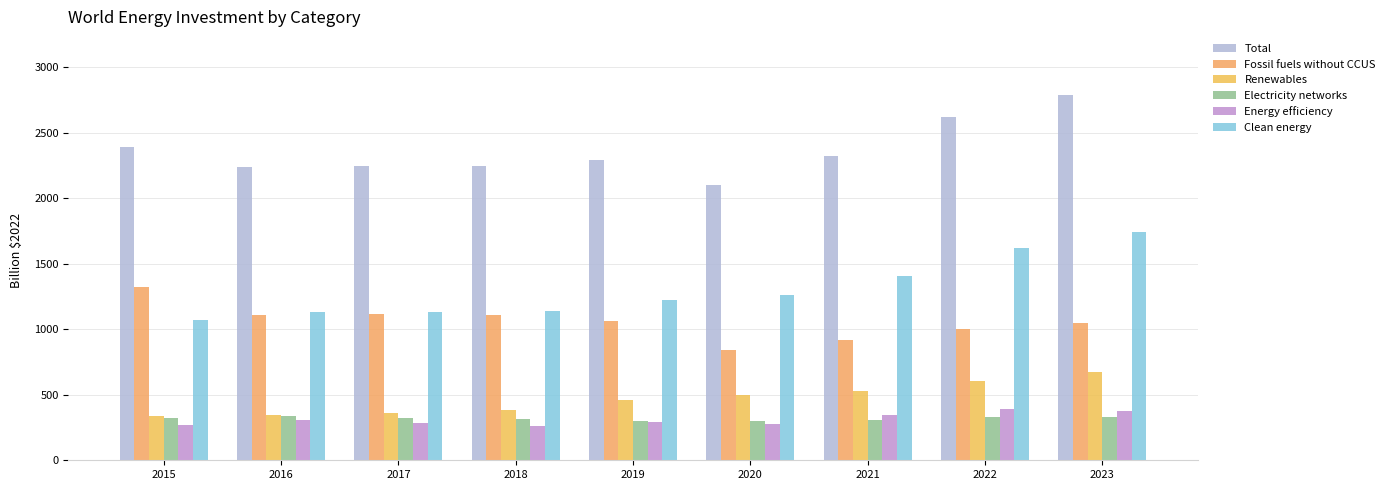

What is the value of the Fossil fuels without CCUS bar at the 9th from the left?

1051